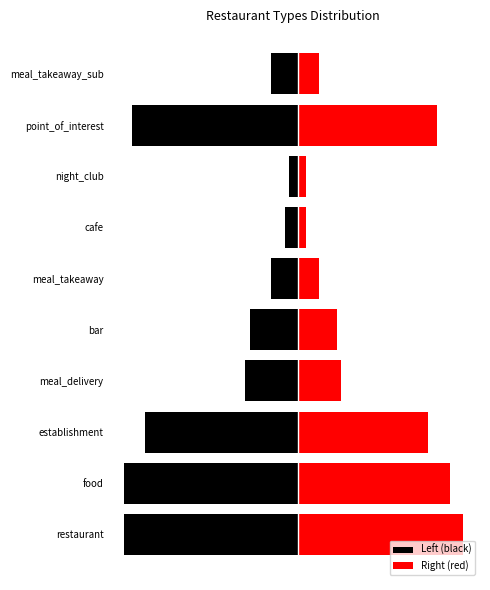

Which series has the largest range (max minus min)?

Left (black)